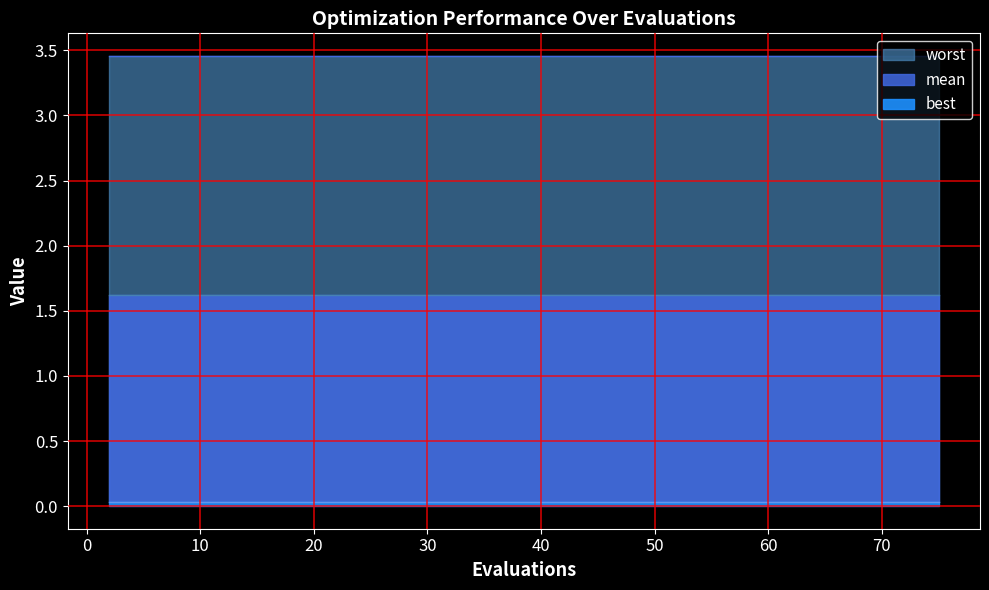

At how many categories does at least one series exceed 2?

40